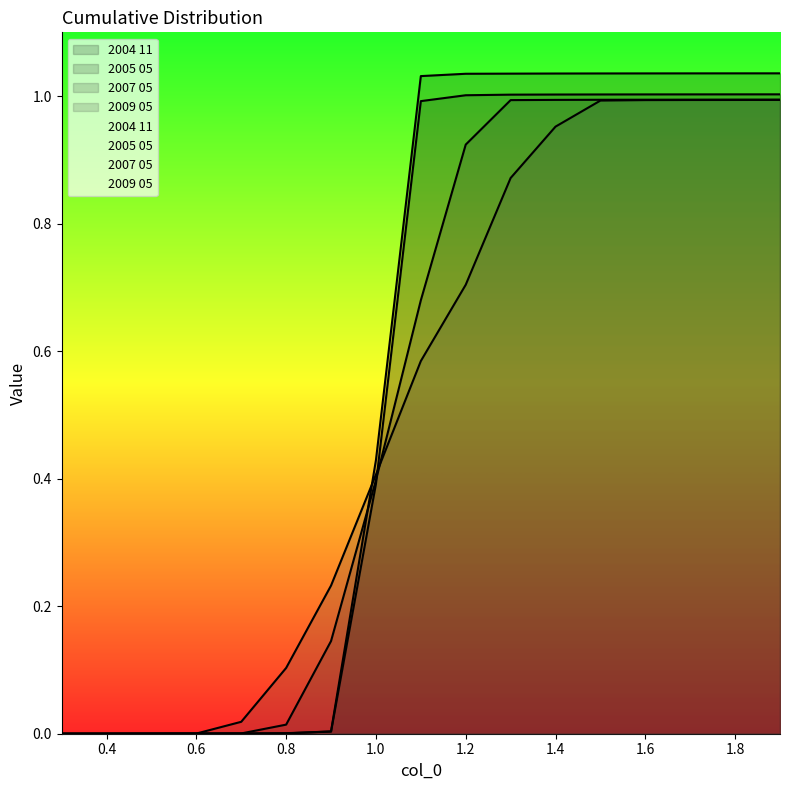

Rank the series at 1.1 from highest to lowest value.

2004 11, 2005 05, 2007 05, 2009 05